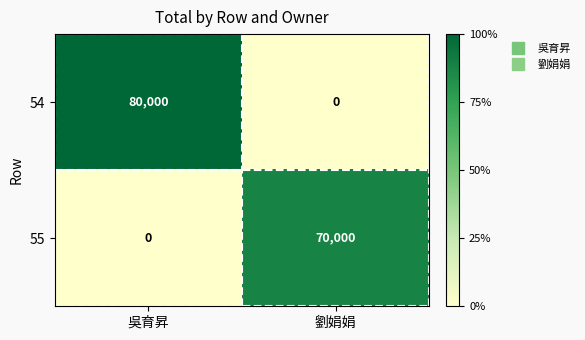

The value of 54 at 劉娟娟 is 0. True or false?

True